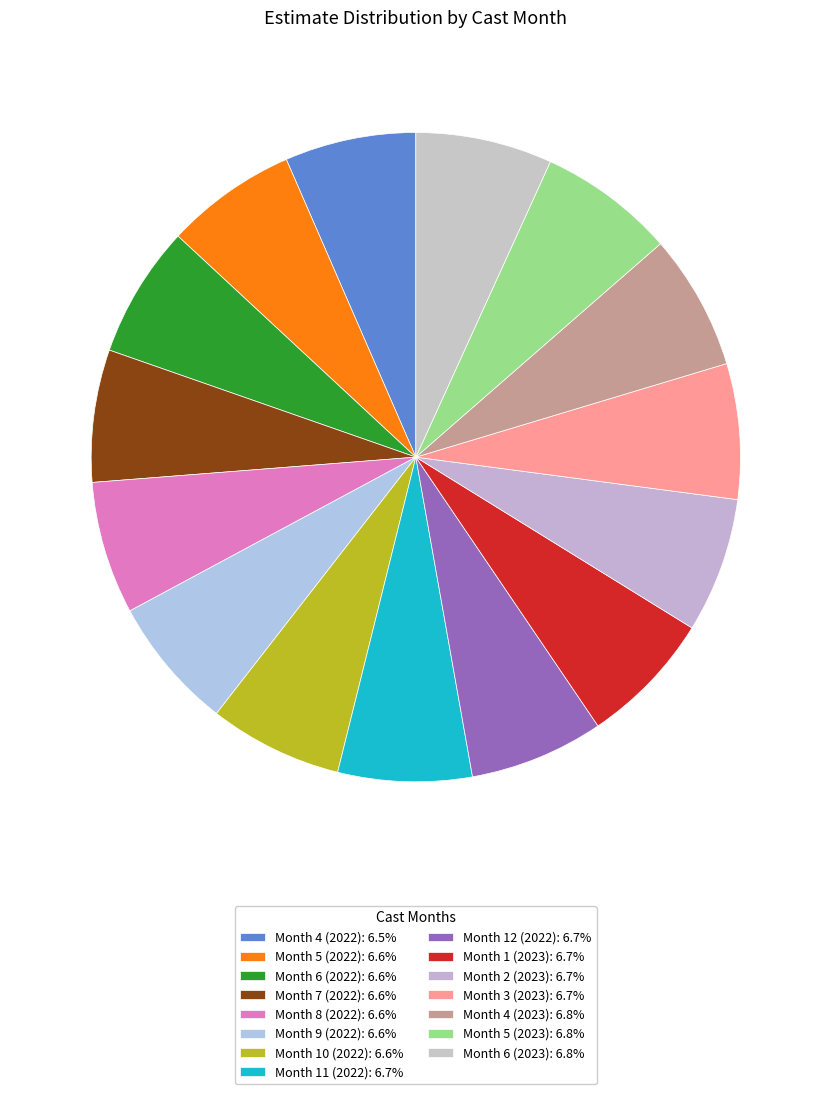

How many segments does this pie chart have?

15